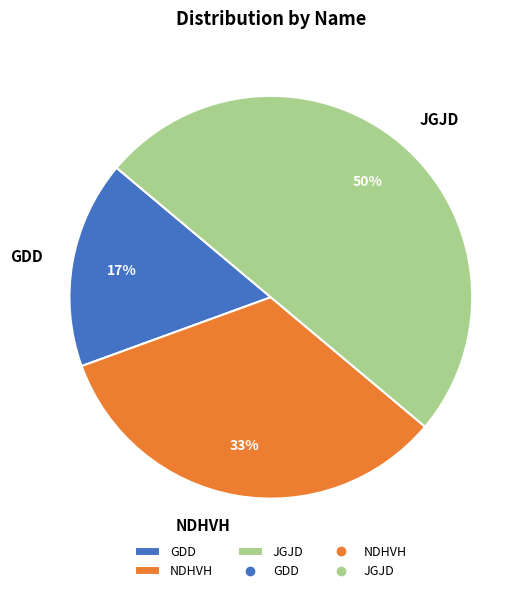

How many slices are in this pie chart?

3